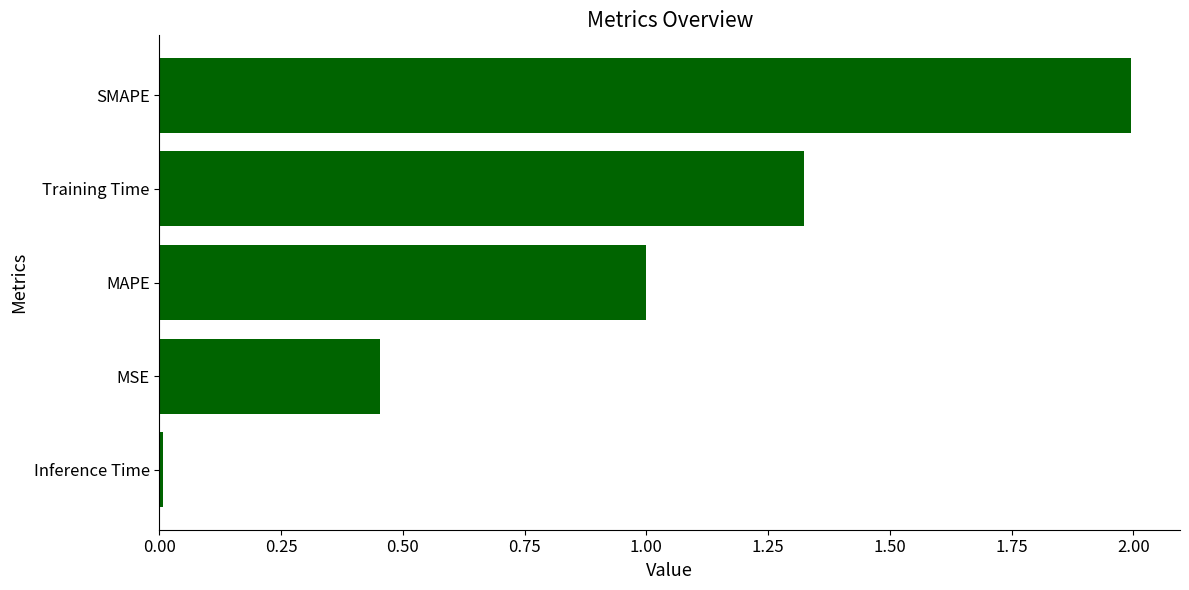

True or false: the data shows 2.0 at SMAPE.

True